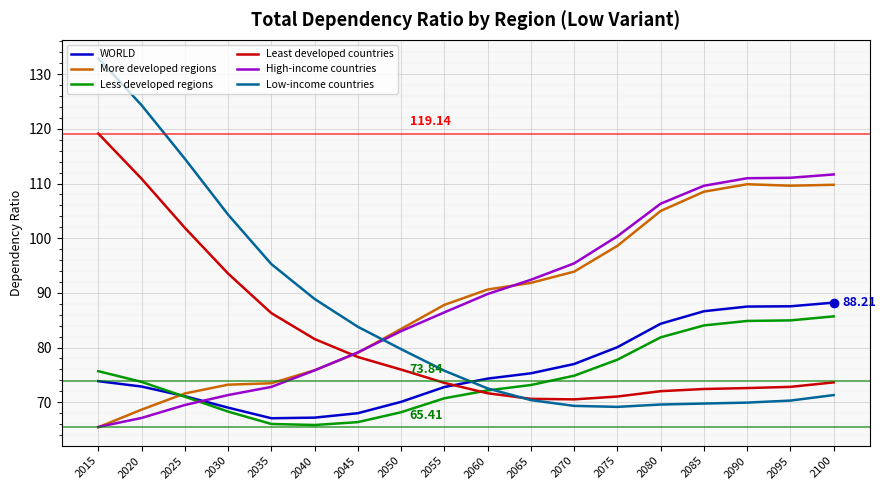

How many times do Least developed countries and High-income countries cross each other?

1